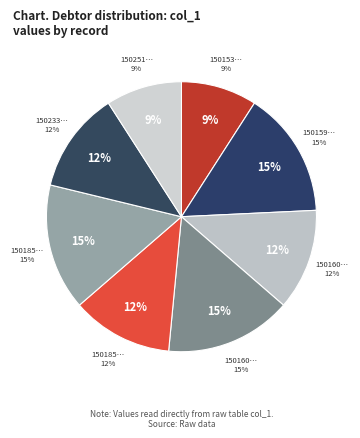

To the nearest percent, what percentage of the pie is 1501855661?

15%